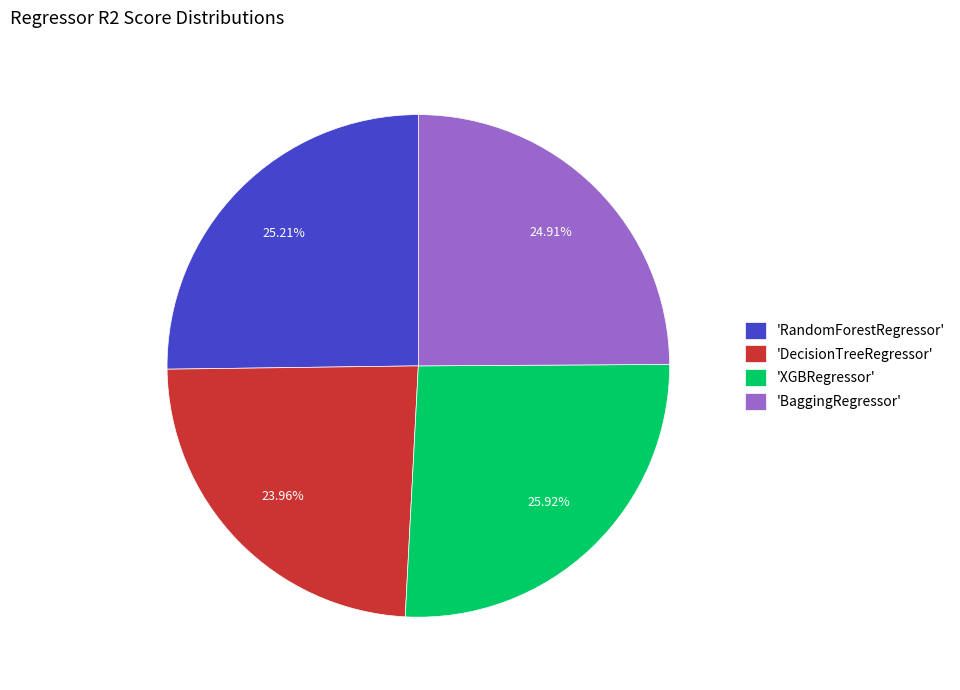

Do 'DecisionTreeRegressor' and 'XGBRegressor' together represent more than half of the pie?

No